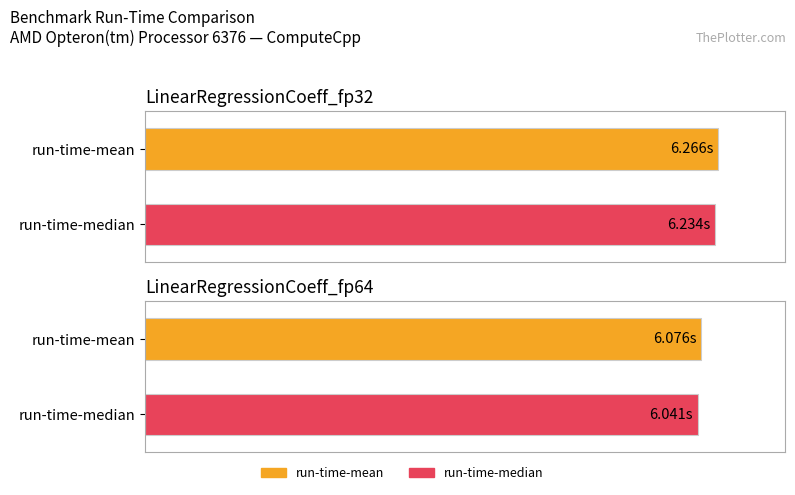

Rank the categories by value from lowest to highest.

LinearRegressionCoeff_fp64, LinearRegressionCoeff_fp32